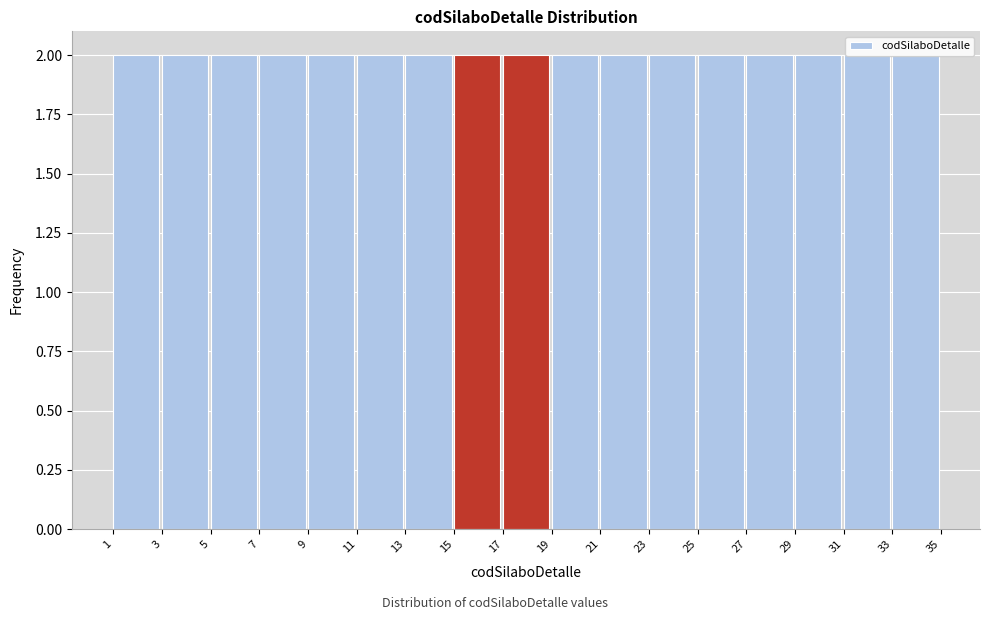

How tall is the bar that spans 9 to 11 on the x-axis? The values are not printed on the chart, so give them approximately, as read against the axis.

2